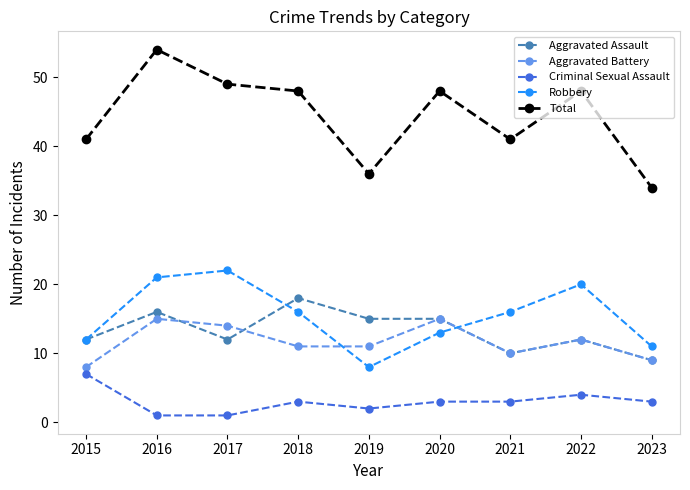

What is the sum of the Criminal Sexual Assault values at 2020 and 2019?

5